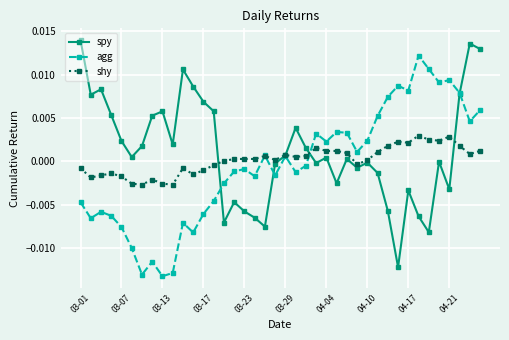

True or false: agg has more than 1 points higher than both neighbors.

True